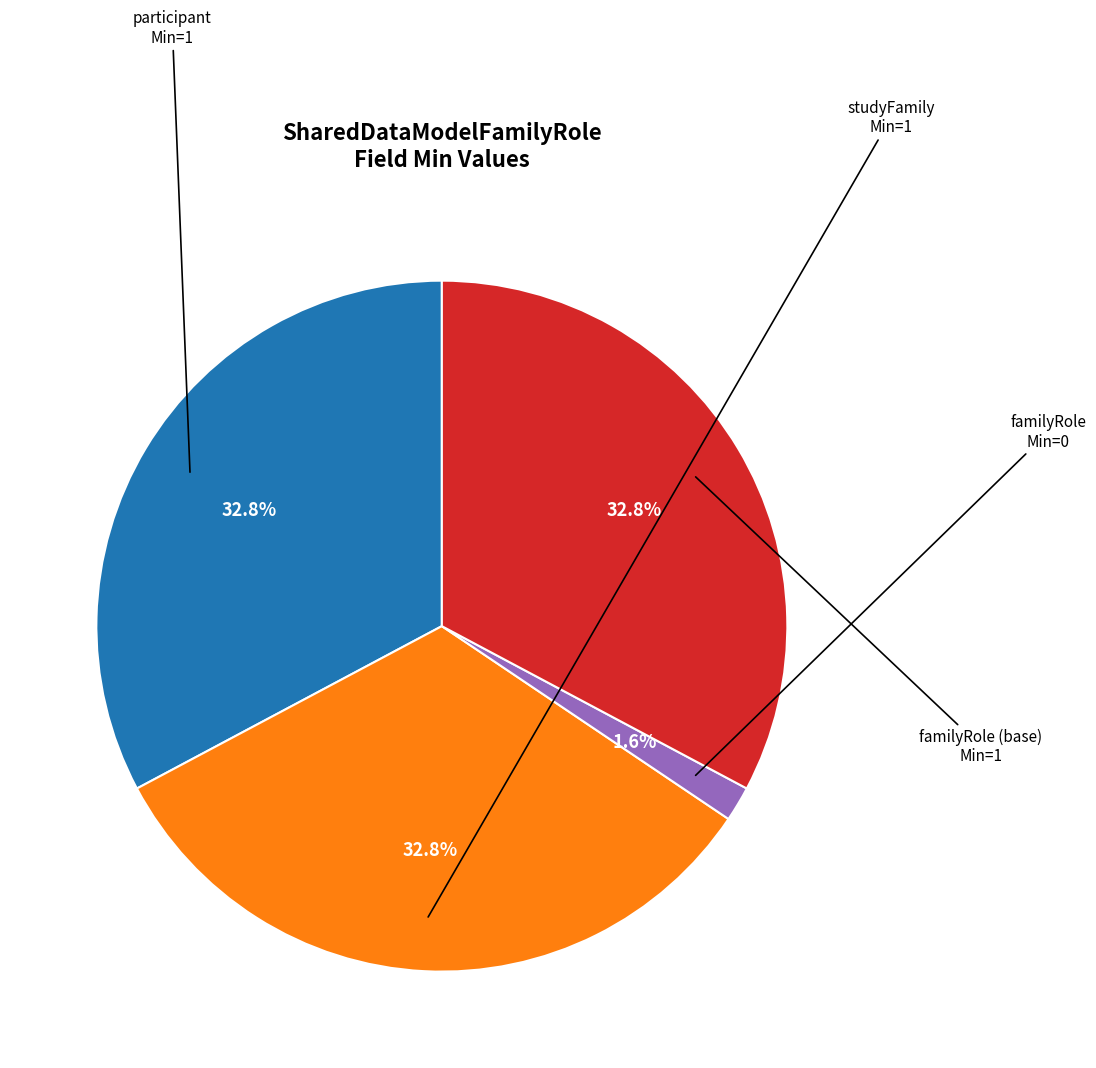

Does any single category account for the majority?

No